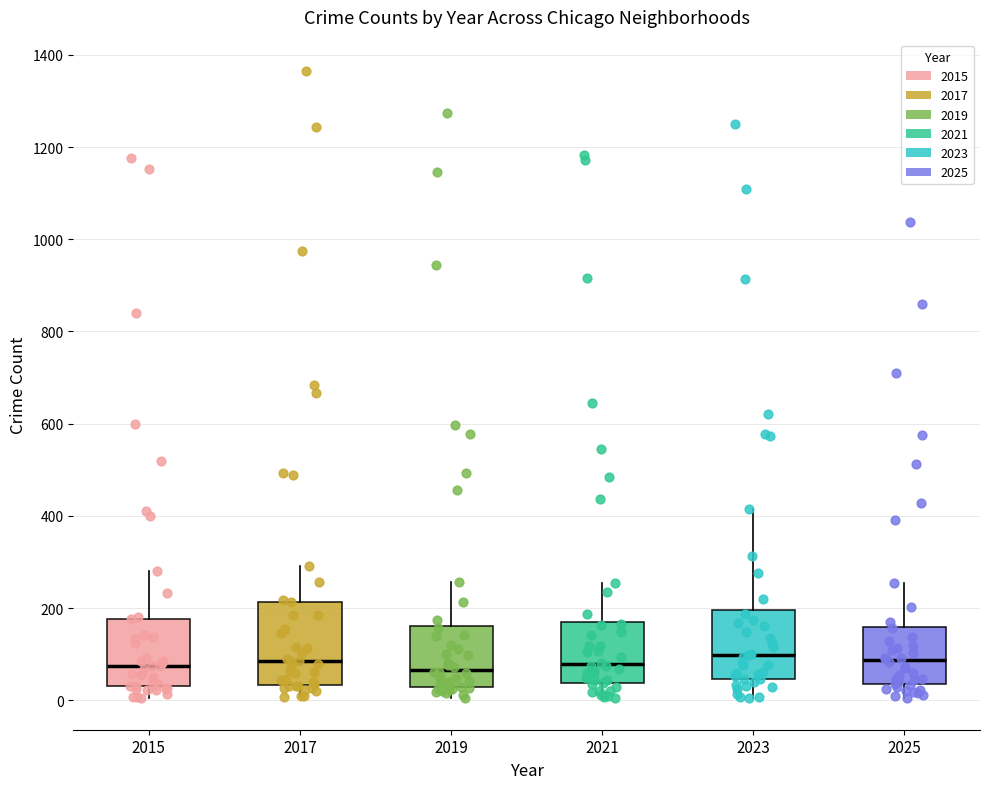

Where does the lower whisker of the box at x = 2025 end on the y-axis? The values are not printed on the chart, so give them approximately, as read against the axis.

0